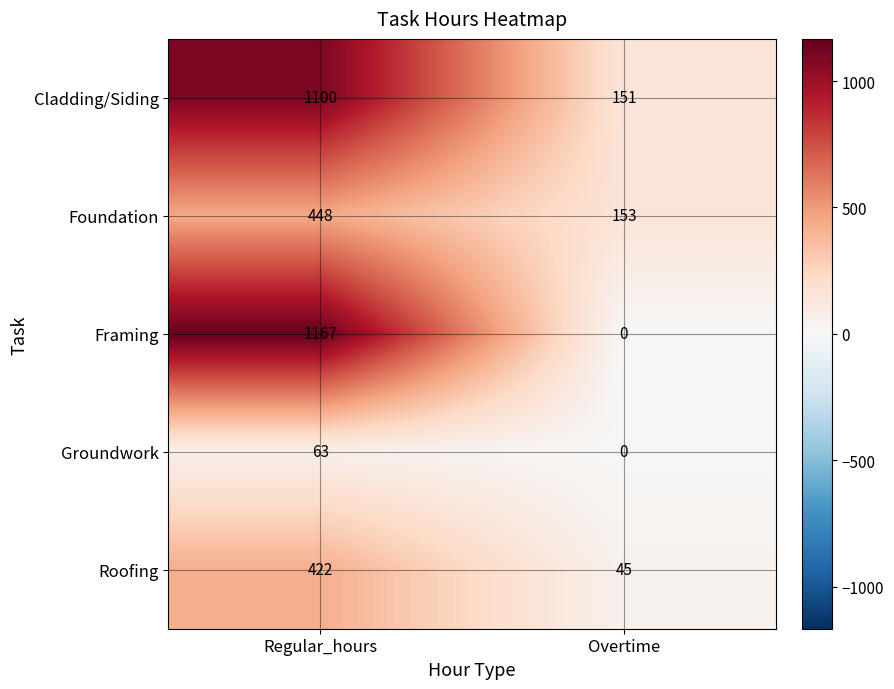

What is the difference between the maximum and minimum values in the Roofing series?

377